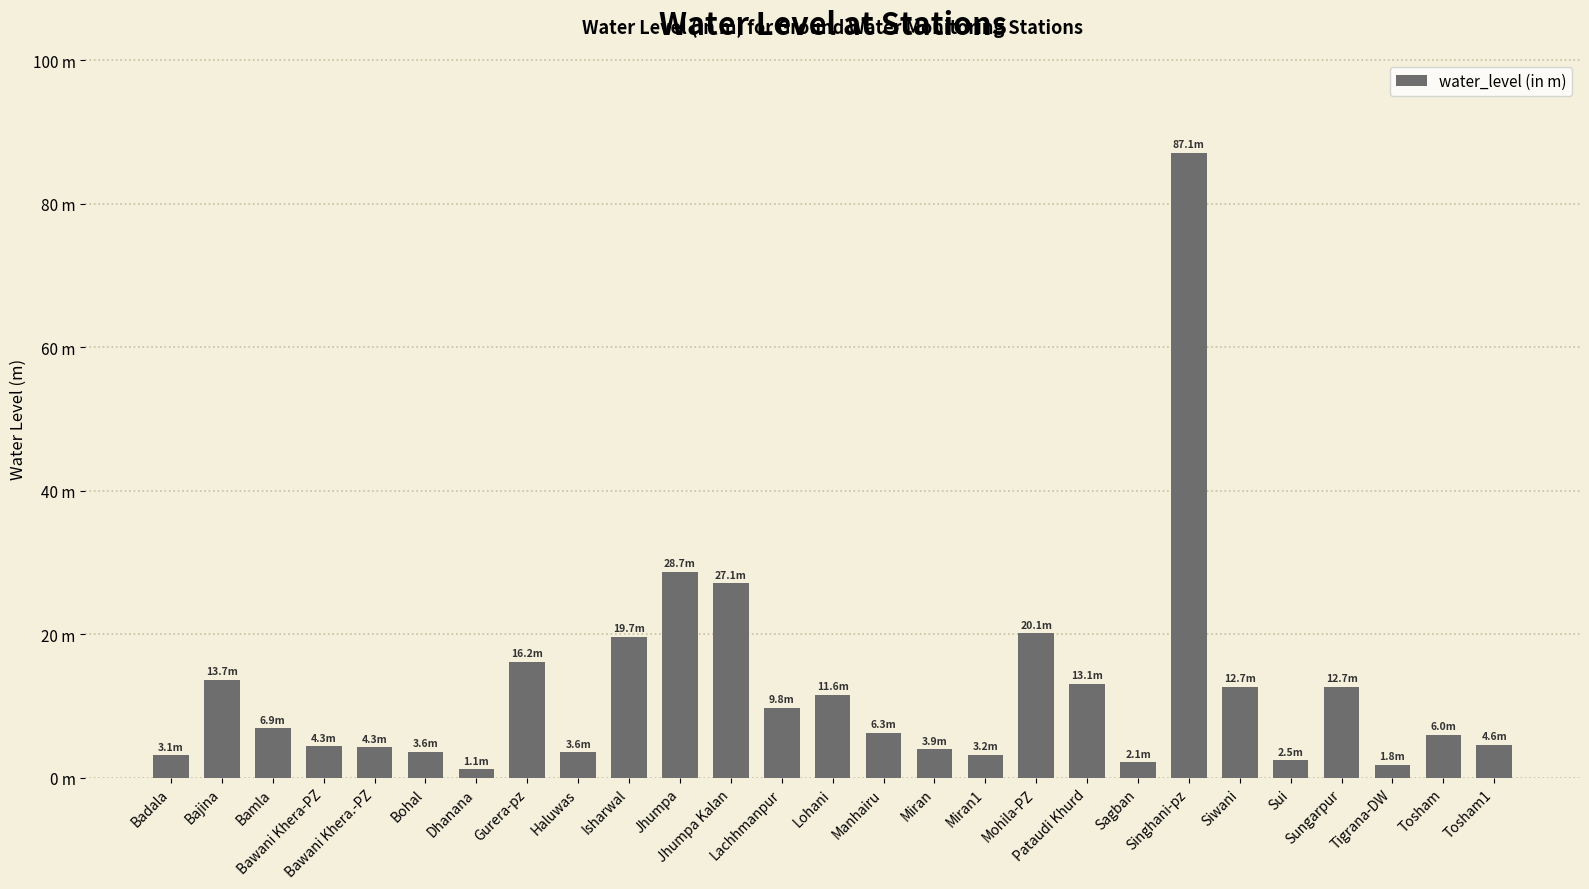

What is the smallest value displayed?

1.1